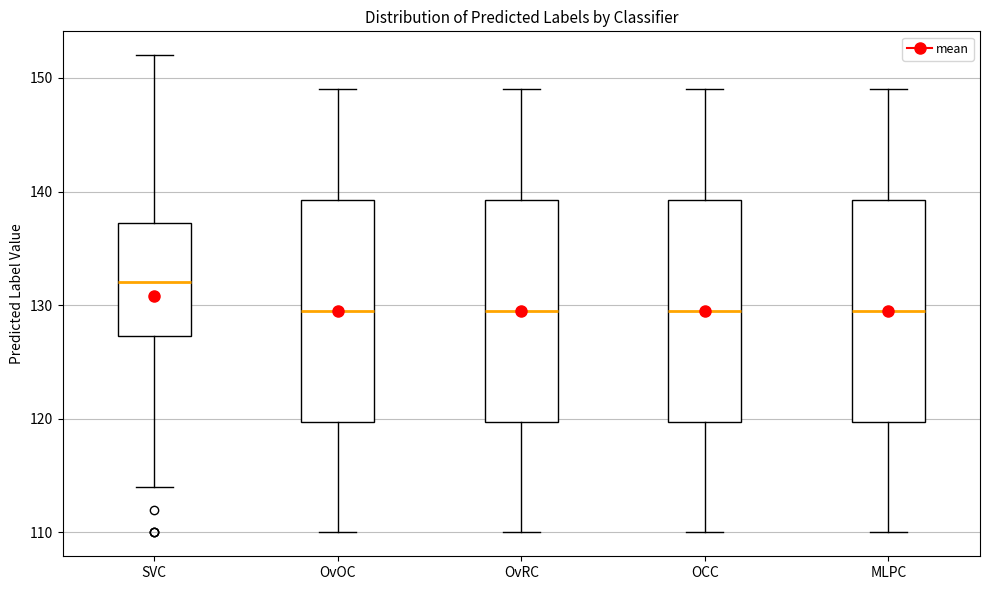

Reading left to right, read every box against the y-axis: the position of its median line, the range the box covers, and the ends of its whiskers. The values are not printed on the chart, so give them approximately, as read against the axis.

SVC: median 132, box 127 to 137, whiskers 114 to 152
OvOC: median 130, box 120 to 139, whiskers 110 to 149
OvRC: median 130, box 120 to 139, whiskers 110 to 149
OCC: median 130, box 120 to 139, whiskers 110 to 149
MLPC: median 130, box 120 to 139, whiskers 110 to 149